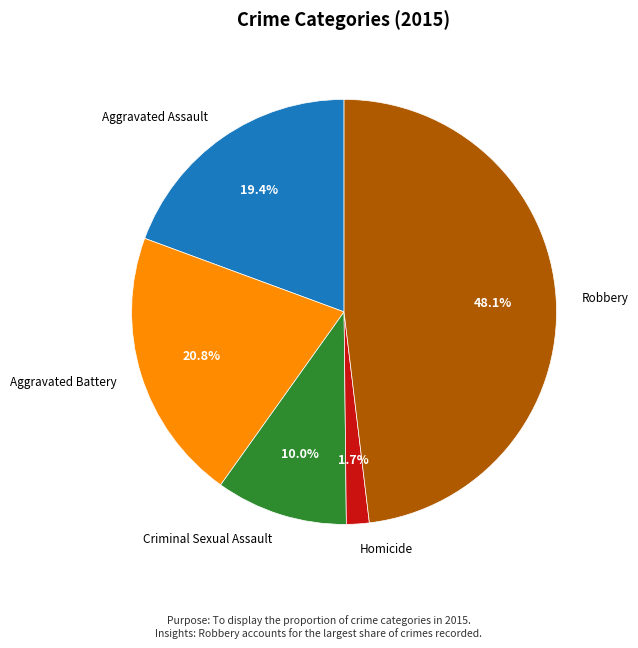

Is it true that Robbery is 58% of the pie?

False